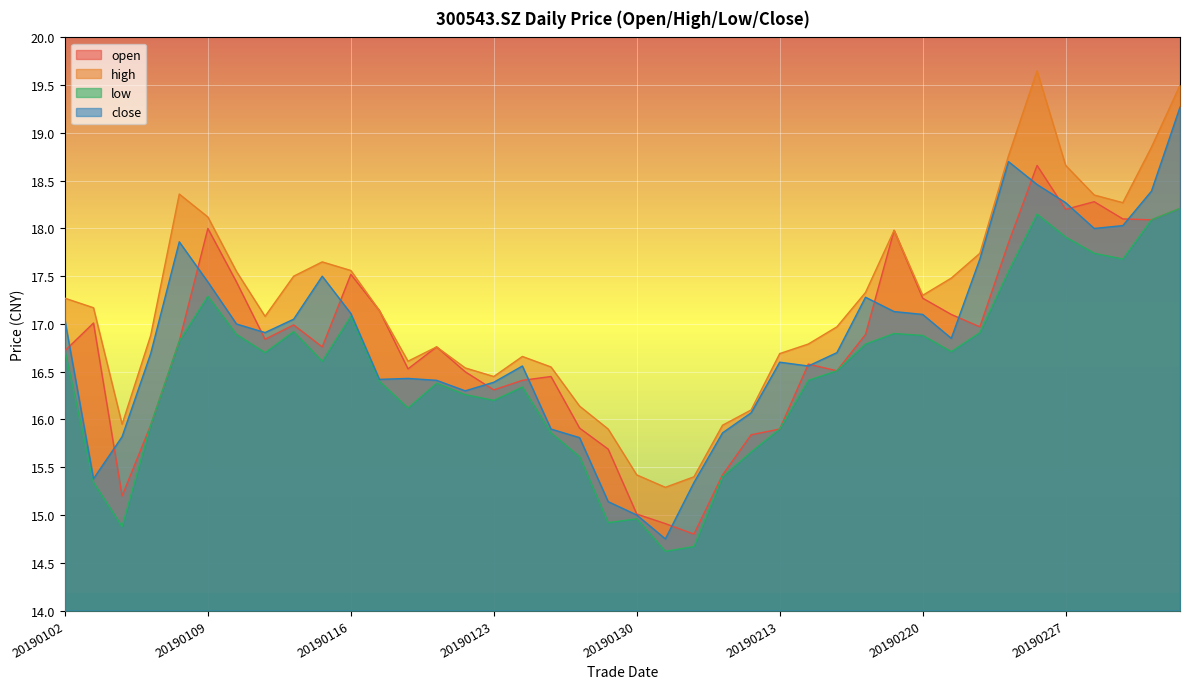

True or false: high has a value of 16.5 at 20190122.

True